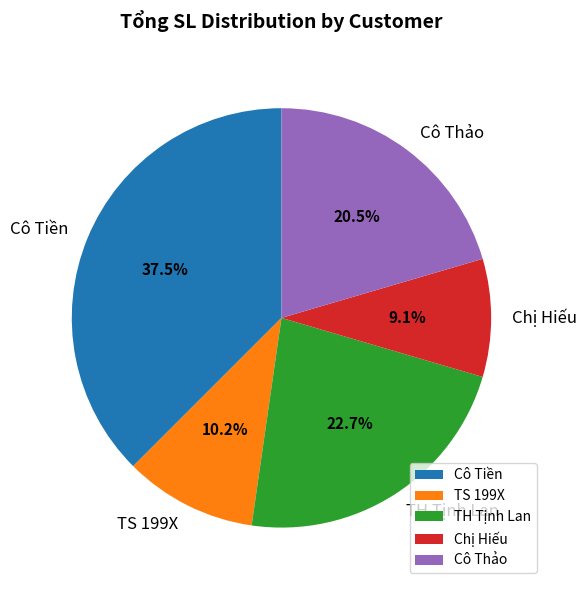

The Cô Tiền slice represents 25% of the pie. True or false?

False